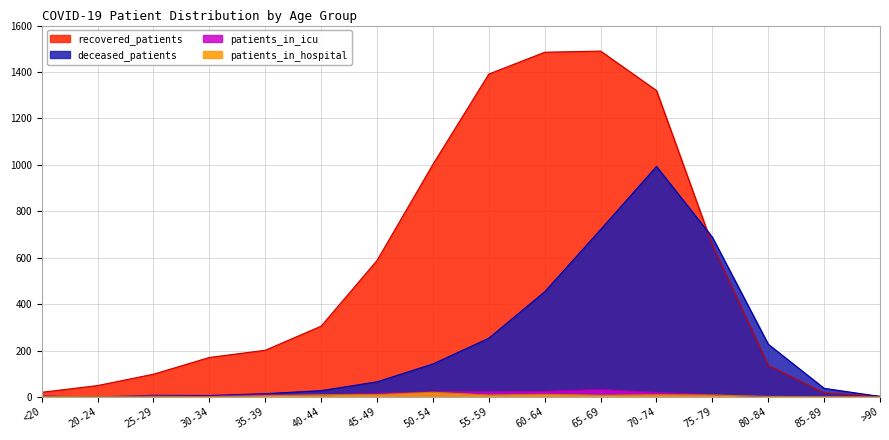

Reading left to right, extract all data points from this chart.

recovered_patients: 20	49	98	170	201	305	588	1002	1391	1485	1490	1320	654	136	17	3
deceased_patients: 3	0	7	6	14	27	65	142	253	453	721	993	688	227	37	2
patients_in_icu: 2	1	3	3	9	9	15	22	22	24	32	19	10	1	1	0
patients_in_hospital: 1	3	3	1	5	9	10	20	8	11	7	9	8	2	1	0